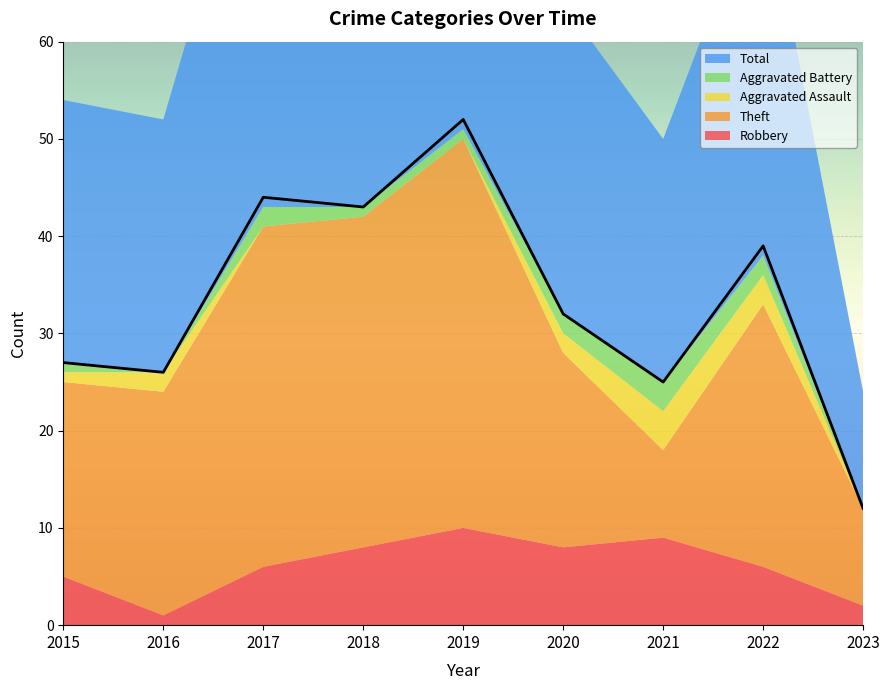

Rank the series by their maximum value, from lowest to highest.

Aggravated Battery, Aggravated Assault, Robbery, Theft, Total